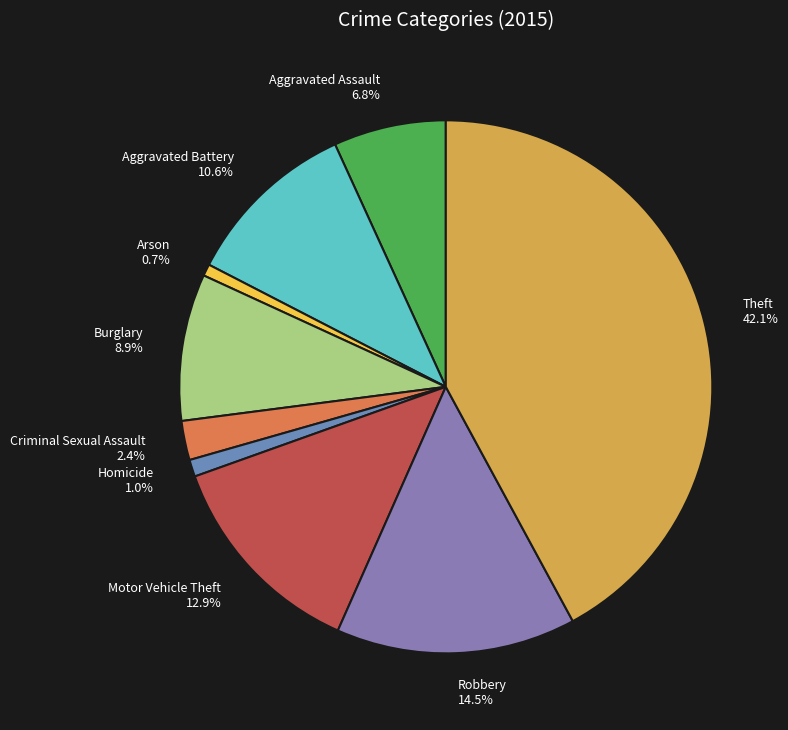

What is the ratio of the value at Aggravated Assault to the value at Arson?

9.6